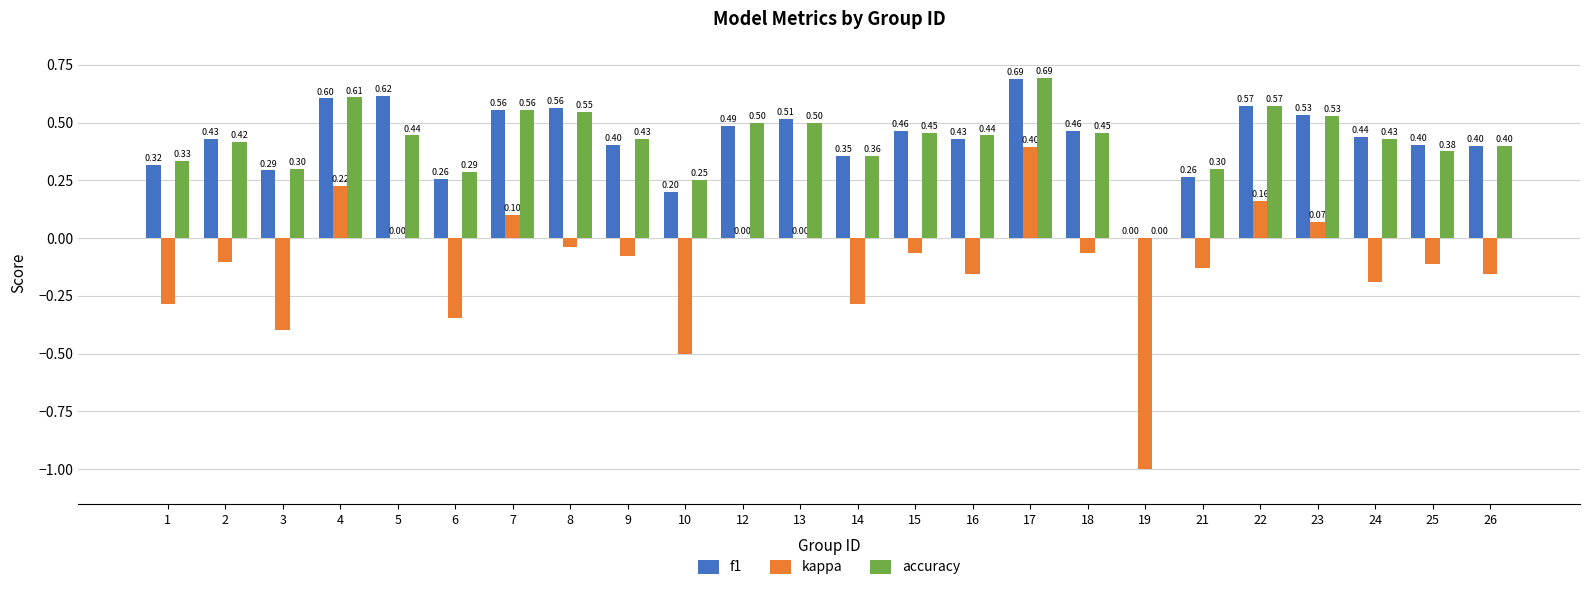

How many groups of bars are there?

24